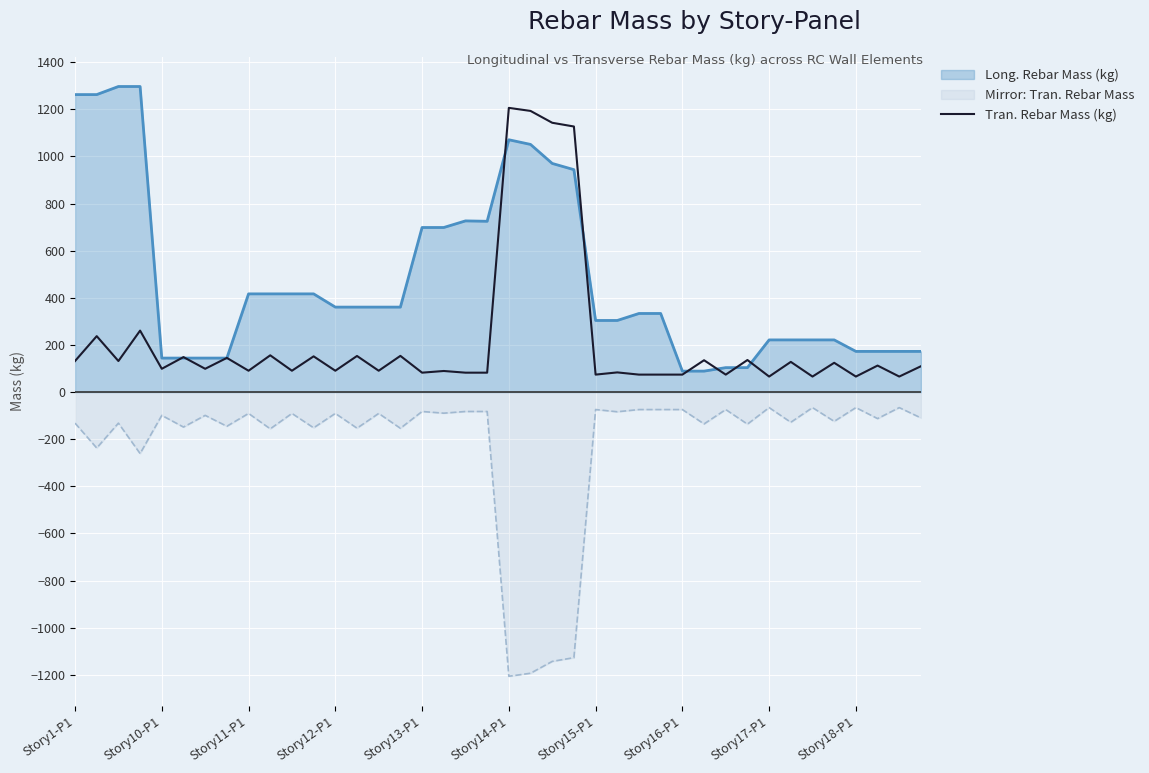

Which series has the largest total across all categories?

Long. Rebar Mass (kg)